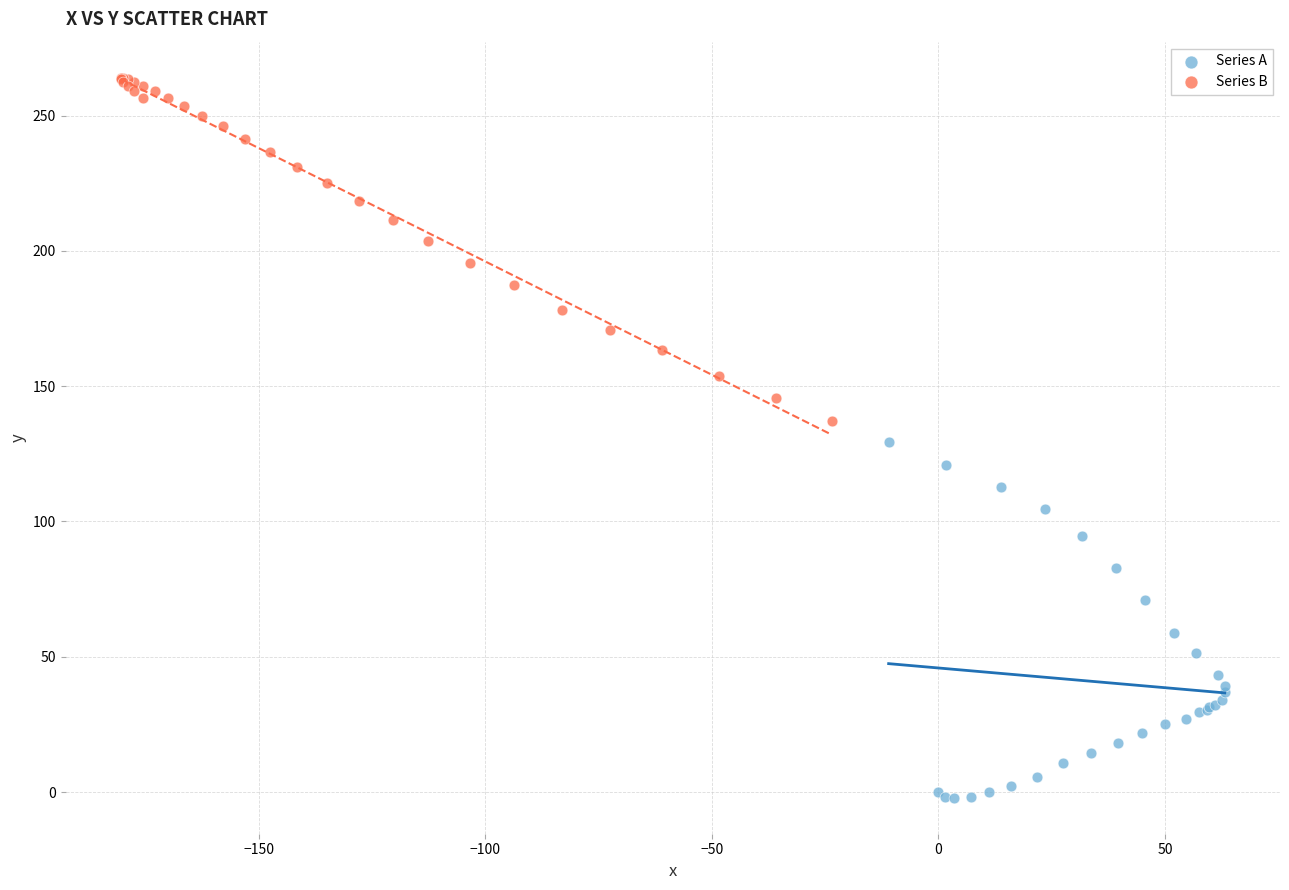

Which series has the largest Y range (max minus min)?

Series A